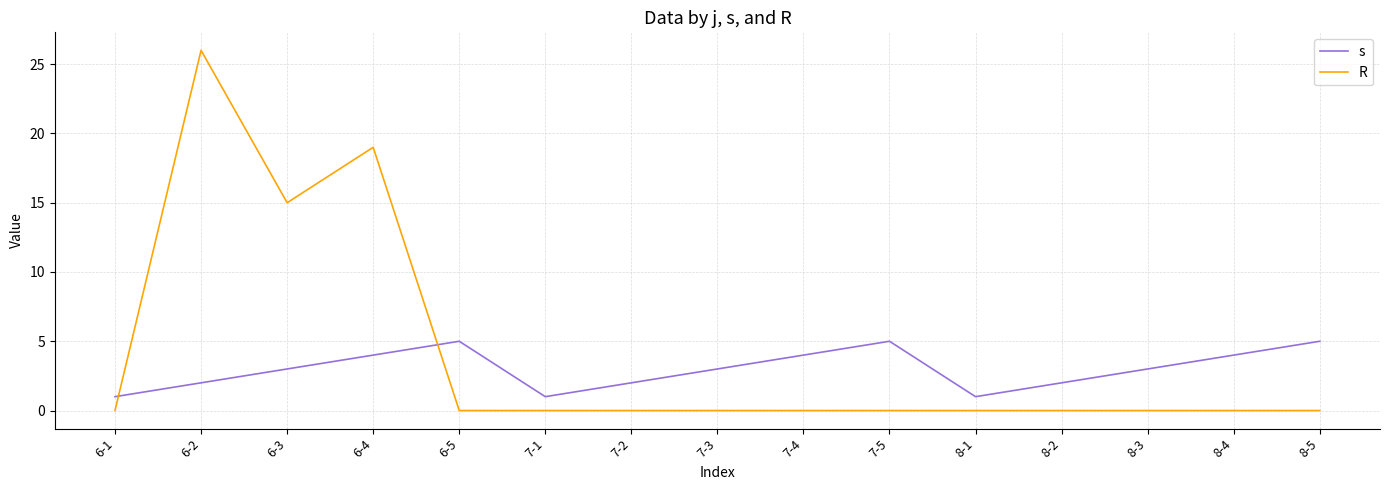

Between 7-4 and 8-2, which series saw the biggest shift?

s